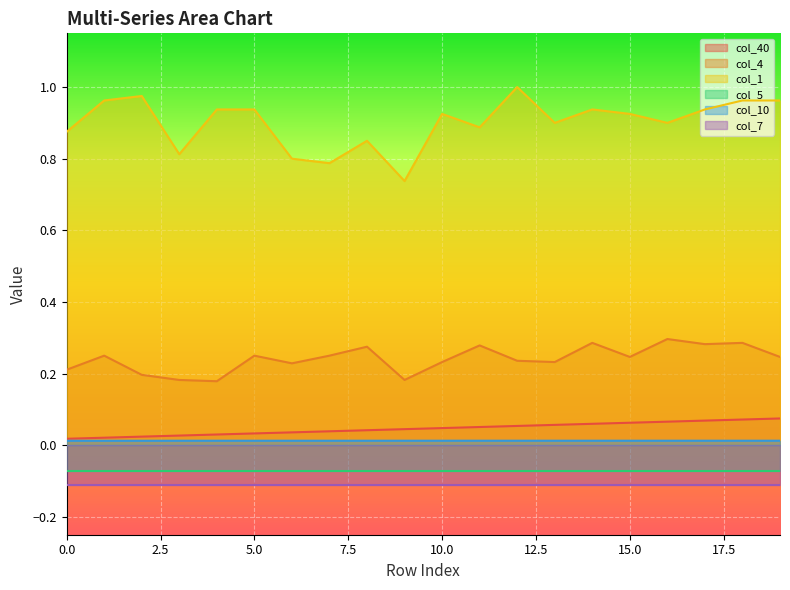

True or false: col_4 and col_10 intersect in this chart.

False